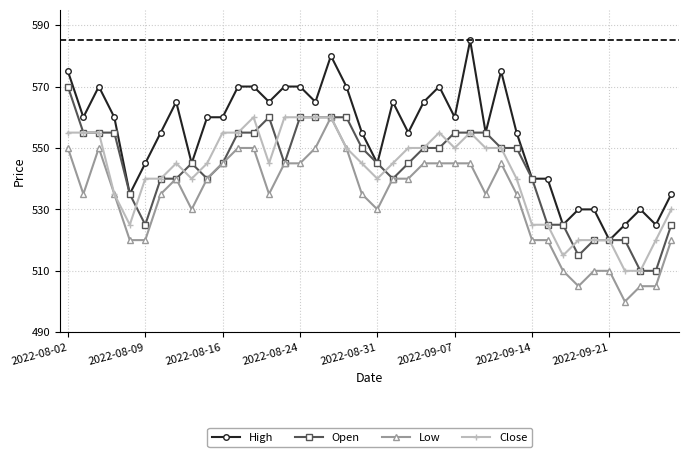

True or false: Close has more than 1 points higher than both neighbors.

True